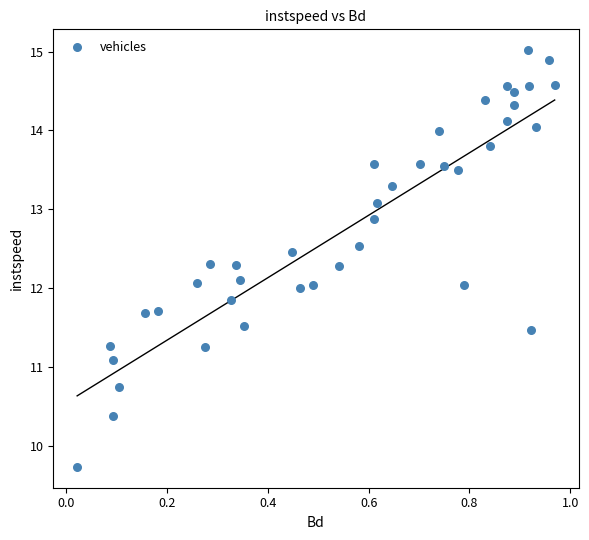

What is the range of Y values (max minus min)?

5.3